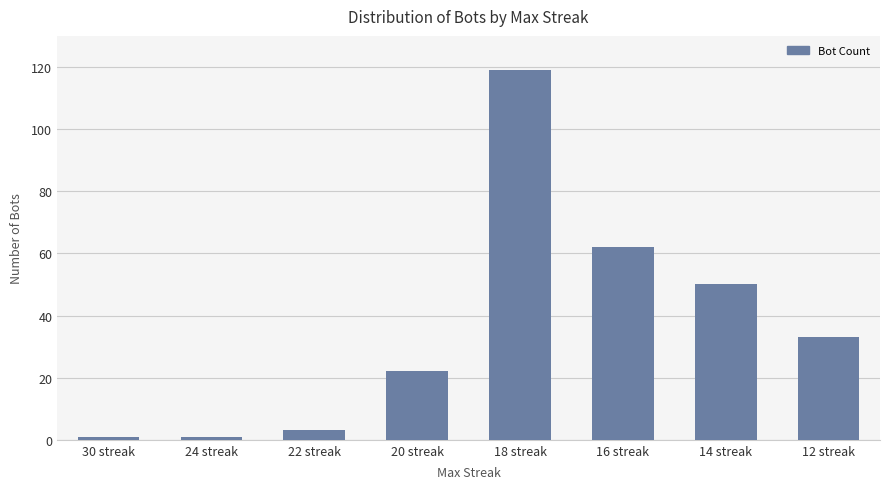

What is the difference between the second highest and second lowest values?

61